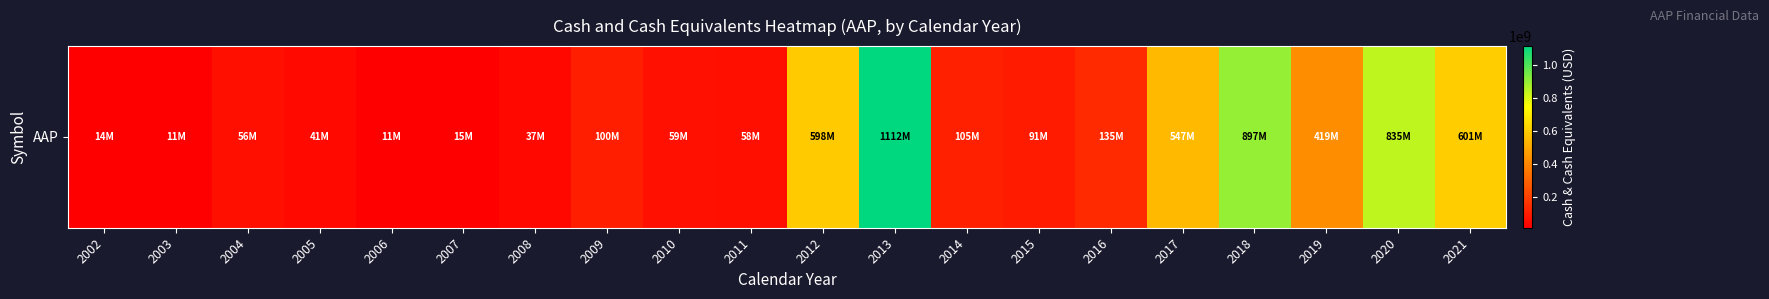

Count the number of values greater than 100018000.

9